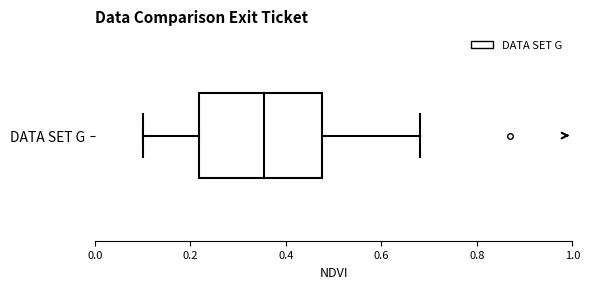

Where does the median line of the box for DATA SET G sit on the x-axis? The values are not printed on the chart, so give them approximately, as read against the axis.

0.36